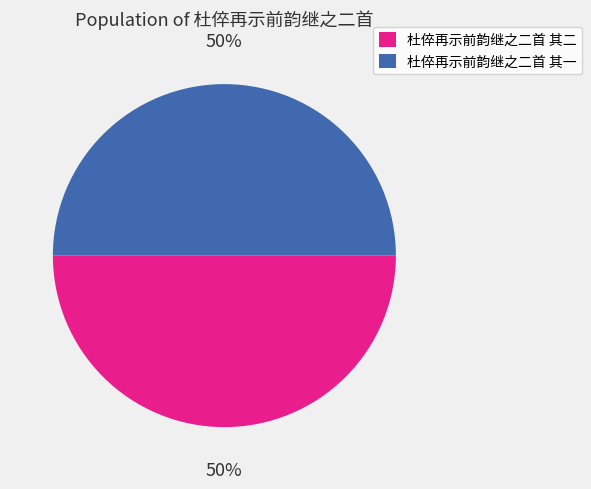

Approximately how many times larger is the value at 杜倅再示前韵继之二首 其一 compared to 杜倅再示前韵继之二首 其二?

1.0